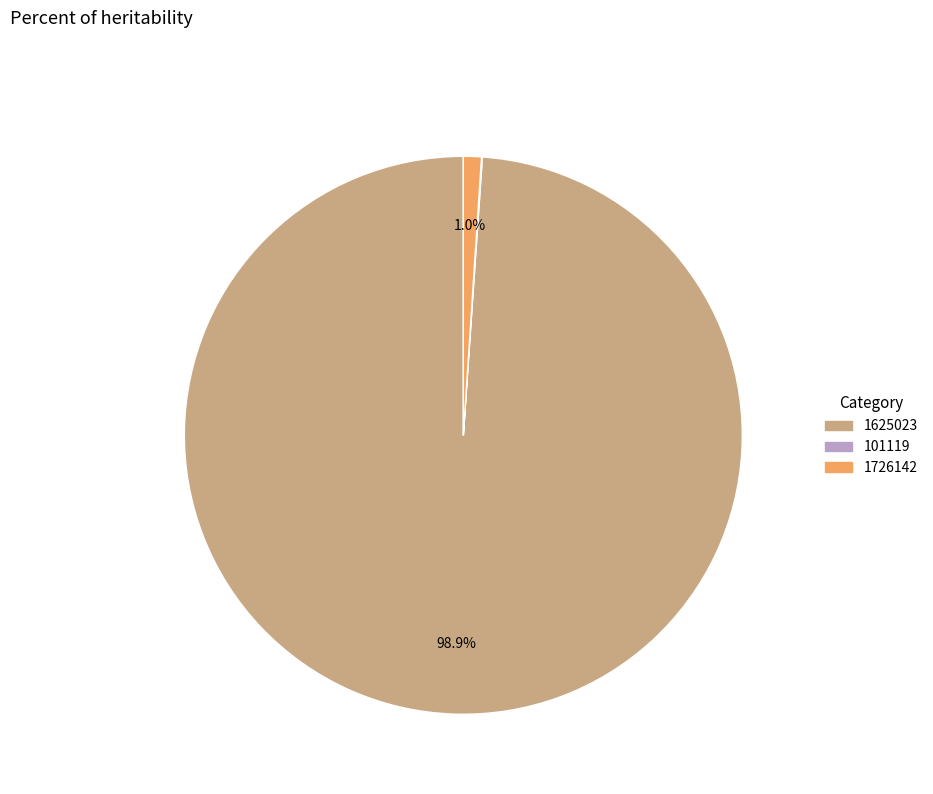

To the nearest percent, what portion does 1625023 represent?

99%